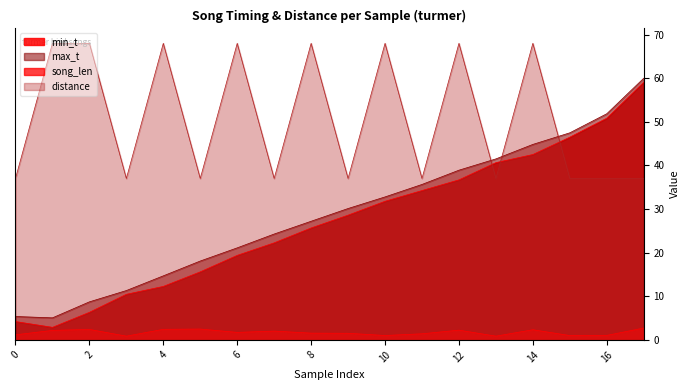

True or false: song_len and distance intersect in this chart.

False